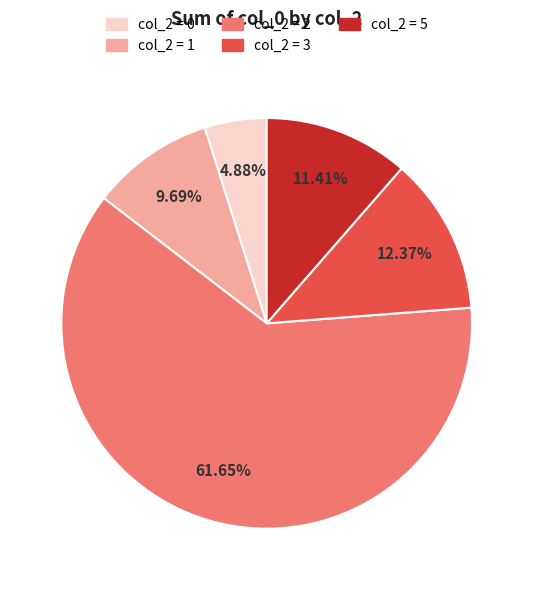

Approximately how many times larger is the value at col_2 = 2 compared to col_2 = 3?

5.0